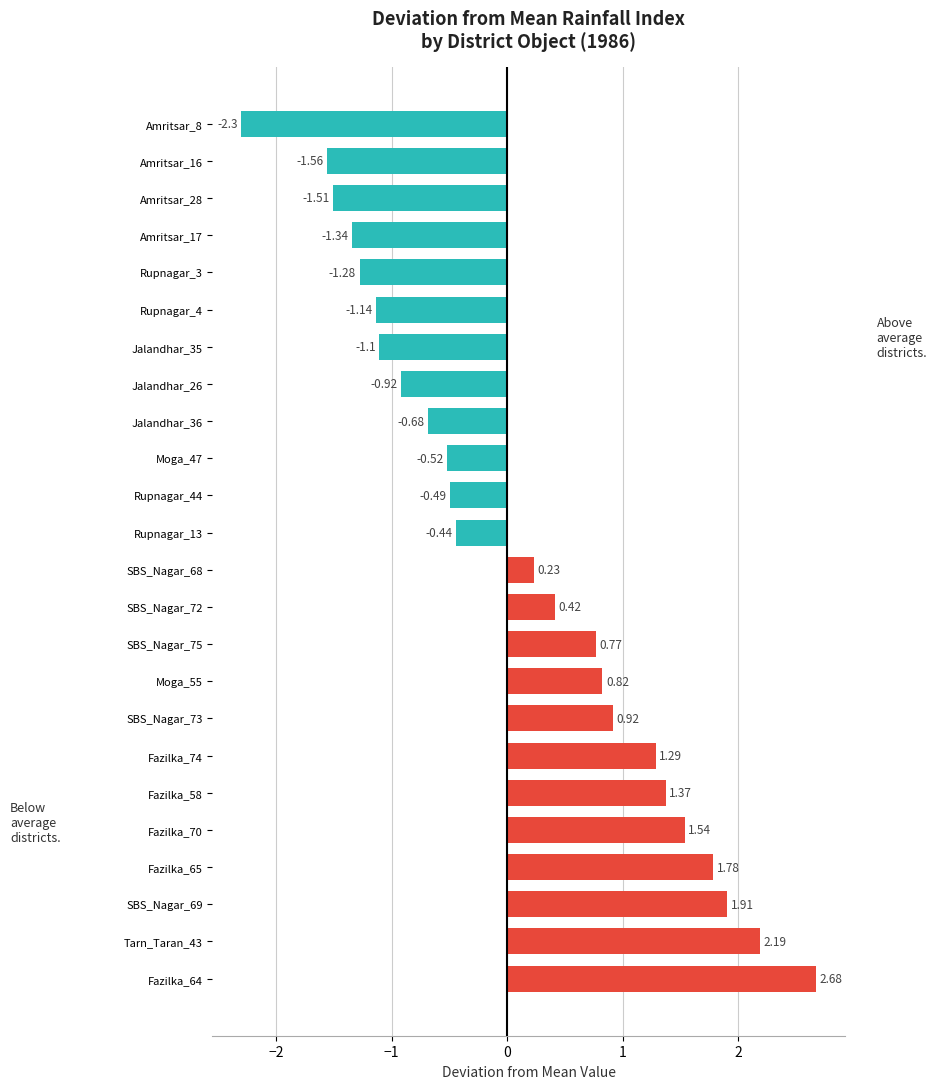

Which has a higher value, Amritsar_28 or SBS_Nagar_75?

SBS_Nagar_75